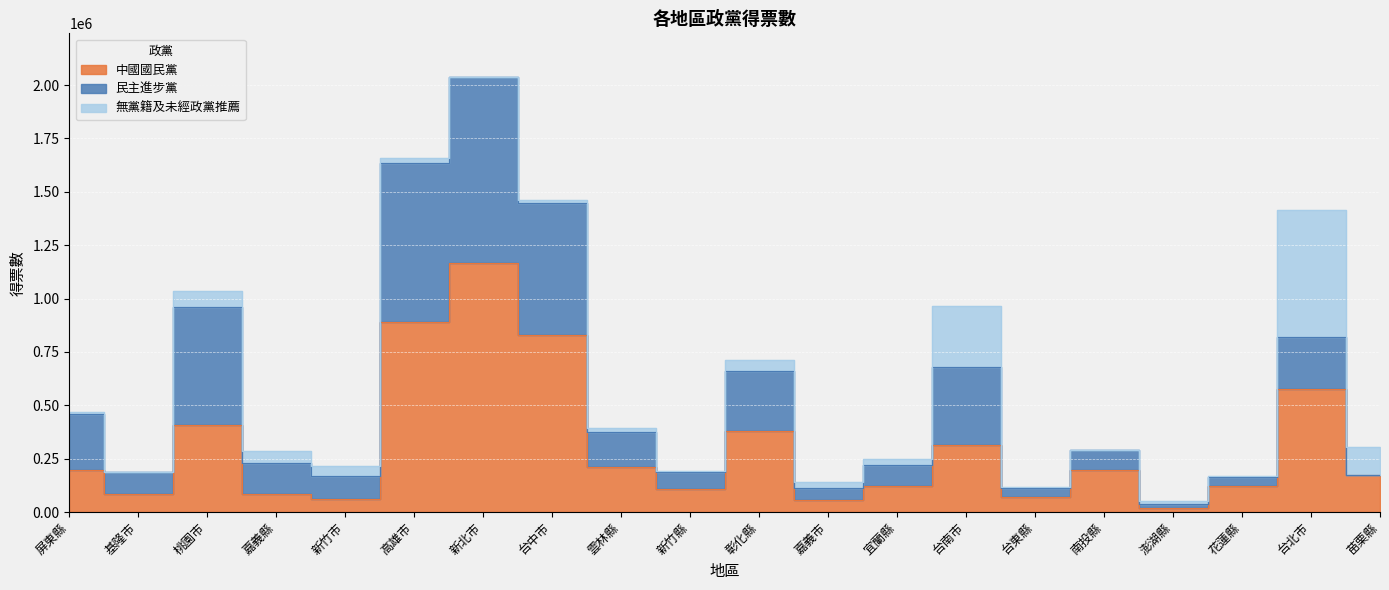

Reading left to right, extract all data points from this chart.

中國國民黨: 屏東縣=197518	基隆市=86529	桃園市=407234	嘉義縣=84243	新竹市=60508	高雄市=892545	新北市=1165130	台中市=827996	雲林縣=210770	新竹縣=107877	彰化縣=377795	嘉義市=58558	宜蘭縣=123767	台南市=312874	台東縣=70577	南投縣=195385	澎湖縣=20570	花蓮縣=121297	台北市=577096	苗栗縣=175756
民主進步黨: 屏東縣=262809	基隆市=102167	桃園市=552330	嘉義縣=145288	新竹市=107612	高雄市=742239	新北市=873692	台中市=619855	雲林縣=163325	新竹縣=78170	彰化縣=283269	嘉義市=56256	宜蘭縣=95609	台南市=367518	台東縣=44264	南投縣=97460	澎湖縣=17347	花蓮縣=43879	台北市=244342	苗栗縣=0
無黨籍及未經政黨推薦: 屏東縣=9819	基隆市=0	桃園市=73585	嘉義縣=55616	新竹市=48983	高雄市=22123	新北市=0	台中市=15919	雲林縣=17424	新竹縣=5168	彰化縣=49355	嘉義市=27394	宜蘭縣=30745	台南市=286278	台東縣=4677	南投縣=0	澎湖縣=14998	花蓮縣=4420	台北市=592432	苗栗縣=128614